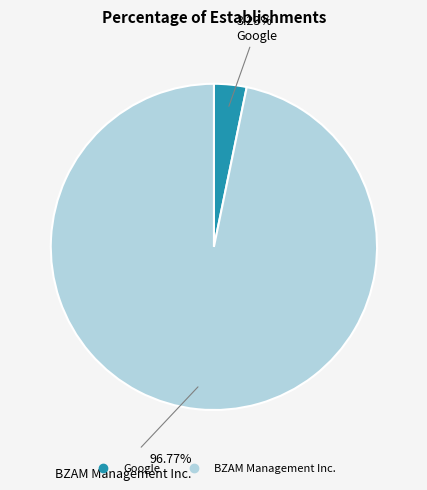

Count the number of slices in the pie.

2